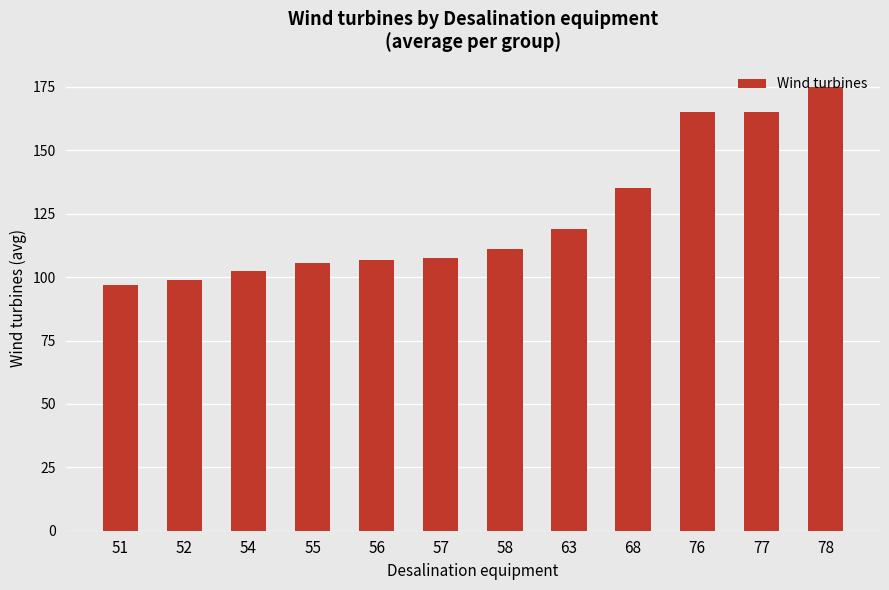

The chart shows a value of 41.0 at 55. True or false?

False